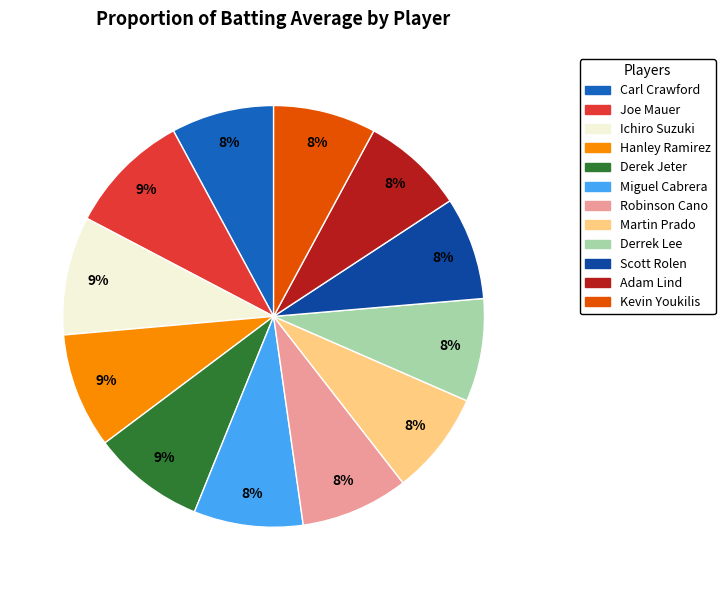

Do Ichiro Suzuki and Derrek Lee together represent more than half of the pie?

No